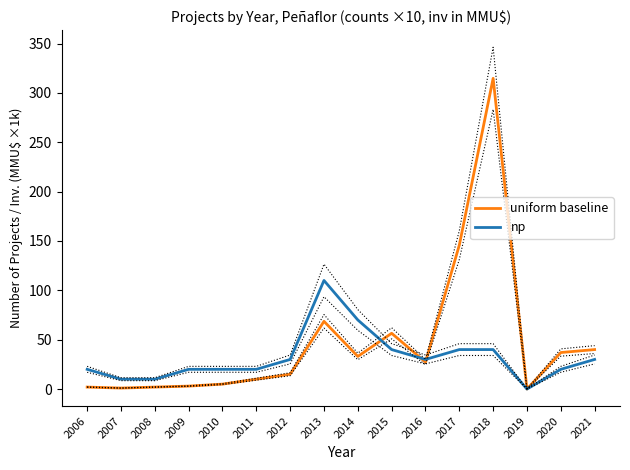

How many data points in np are above 30?

5